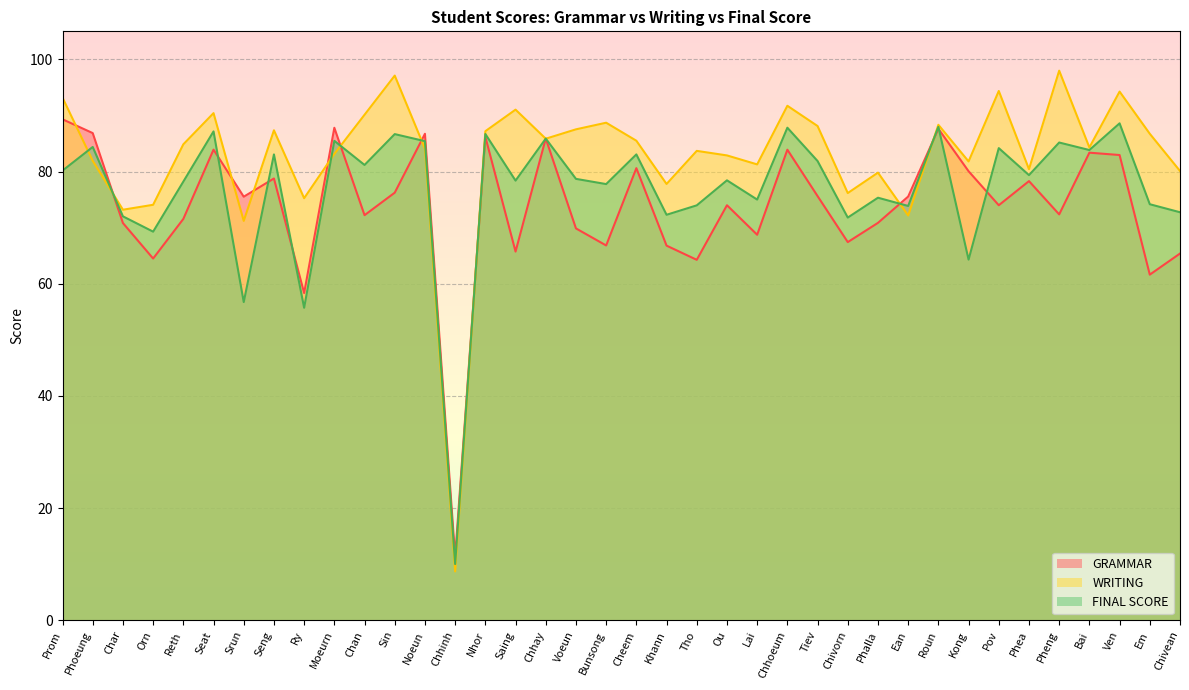

Read the WRITING value at Ou.

82.9